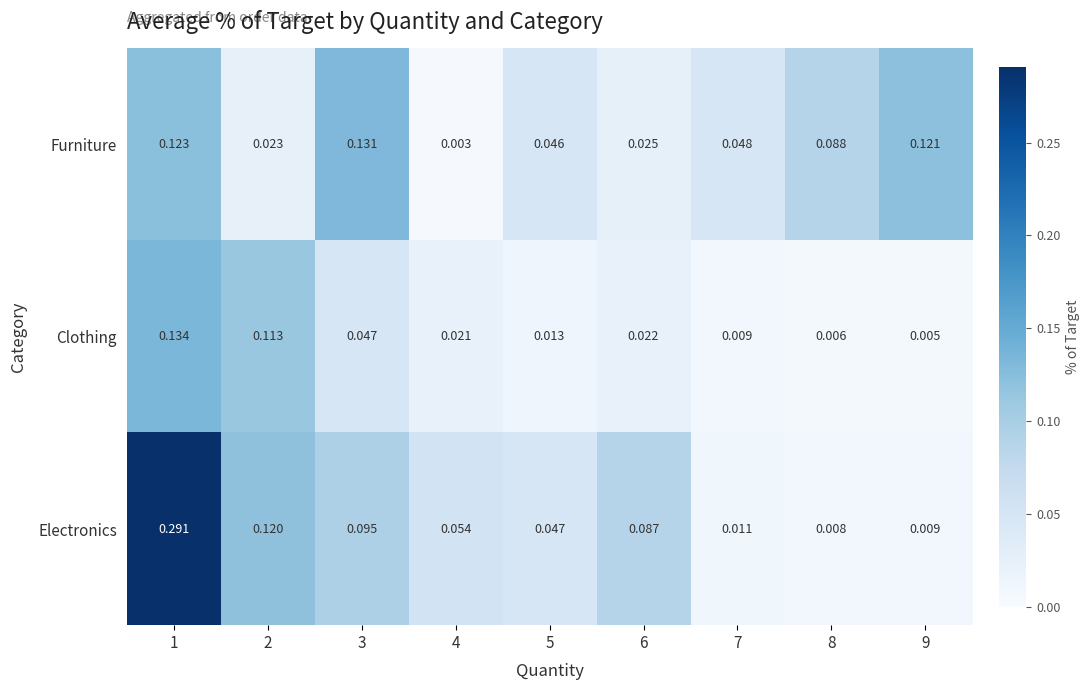

Rank the series at 3 from highest to lowest value.

Furniture, Electronics, Clothing